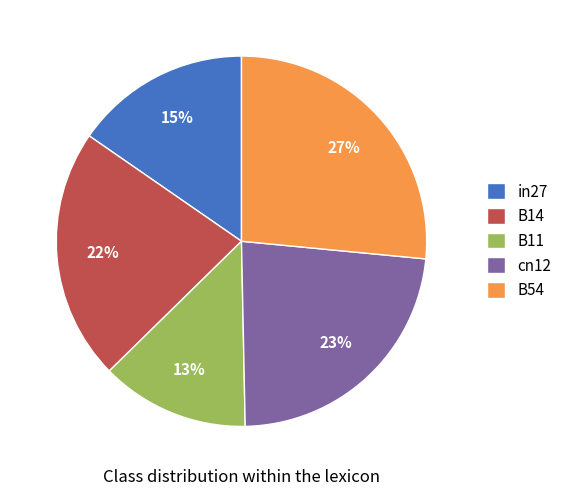

Which slice is the largest?

B54